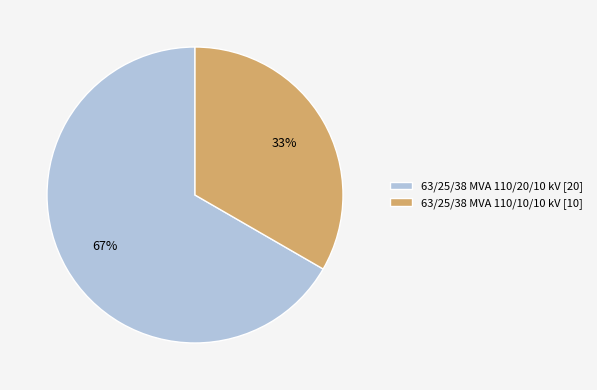

What percentage is the 63/25/38 MVA 110/10/10 kV slice, to the nearest percent?

33%